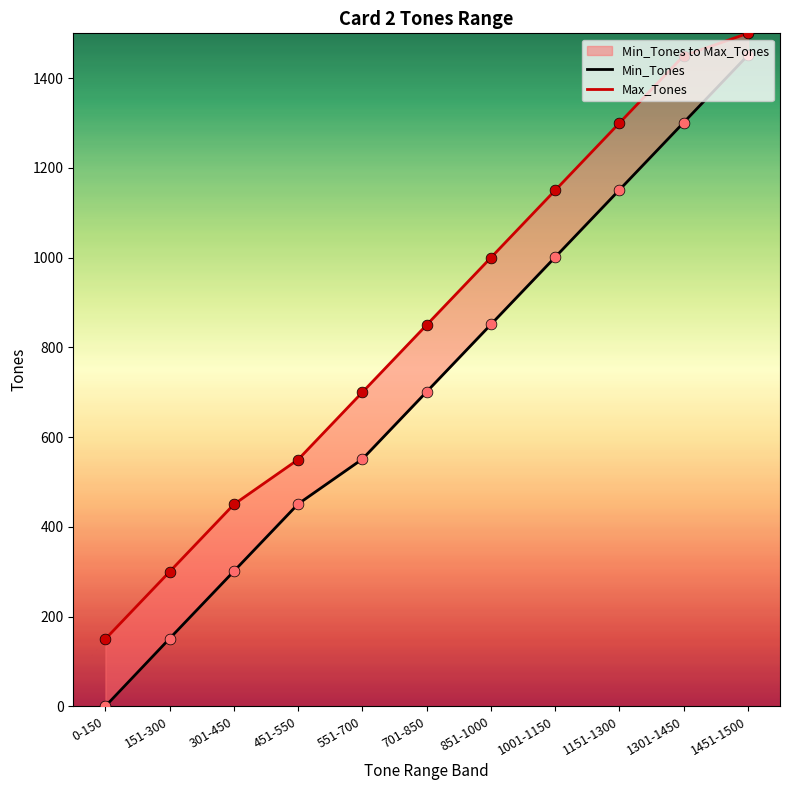

What are all the series names shown in the legend?

Min_Tones, Max_Tones